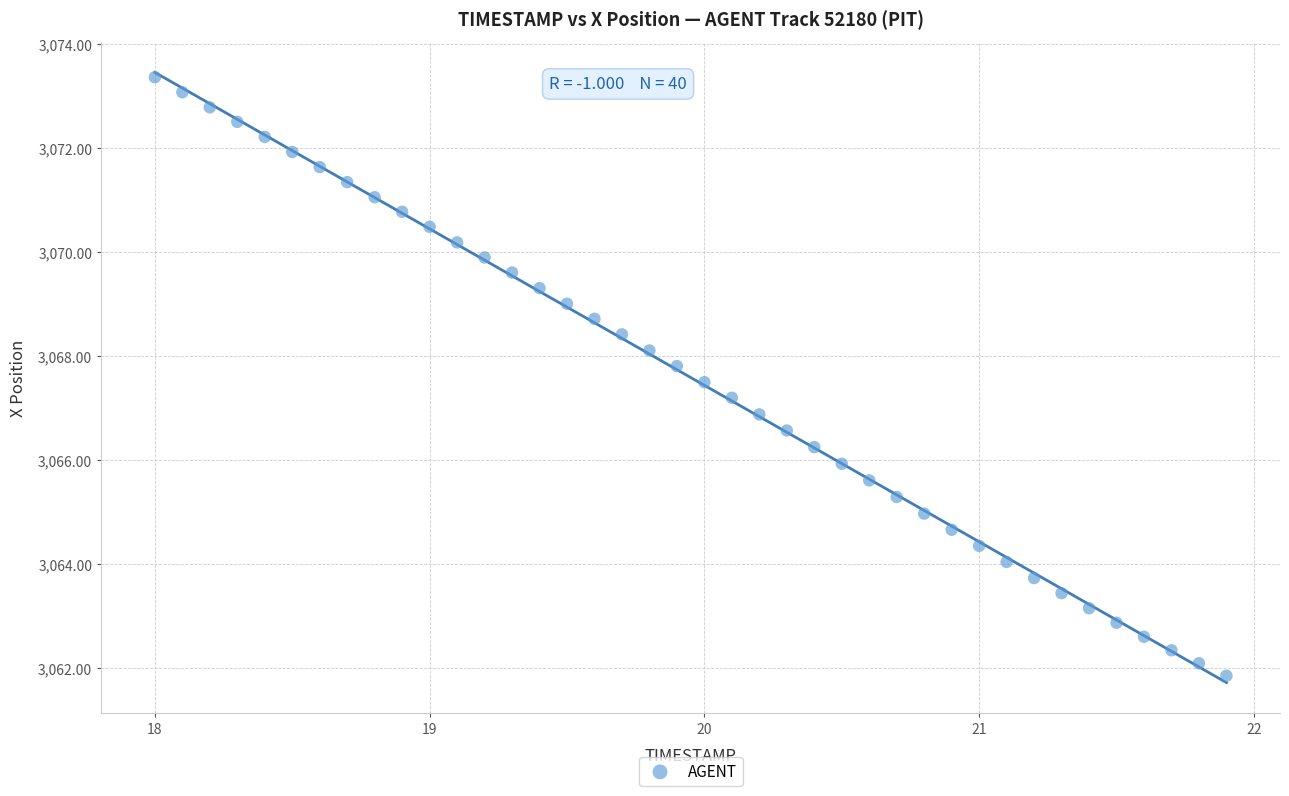

What is the range of X values (max minus min)?

3.9